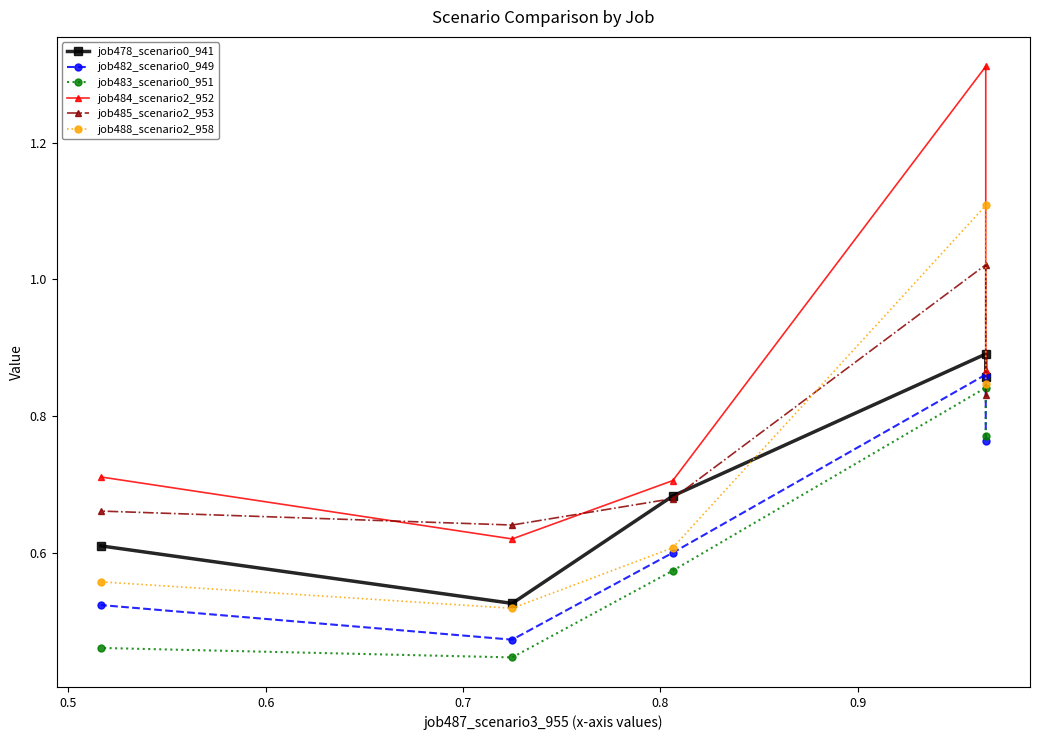

What is the total value across all series at 0.7?

3.2